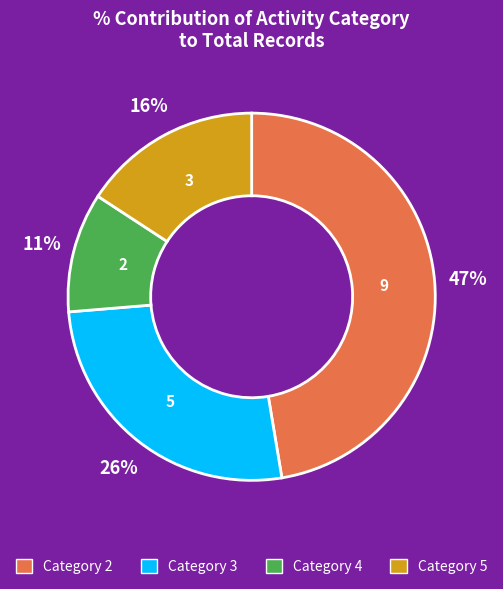

Which has a higher value, Category 4 or Category 2?

Category 2